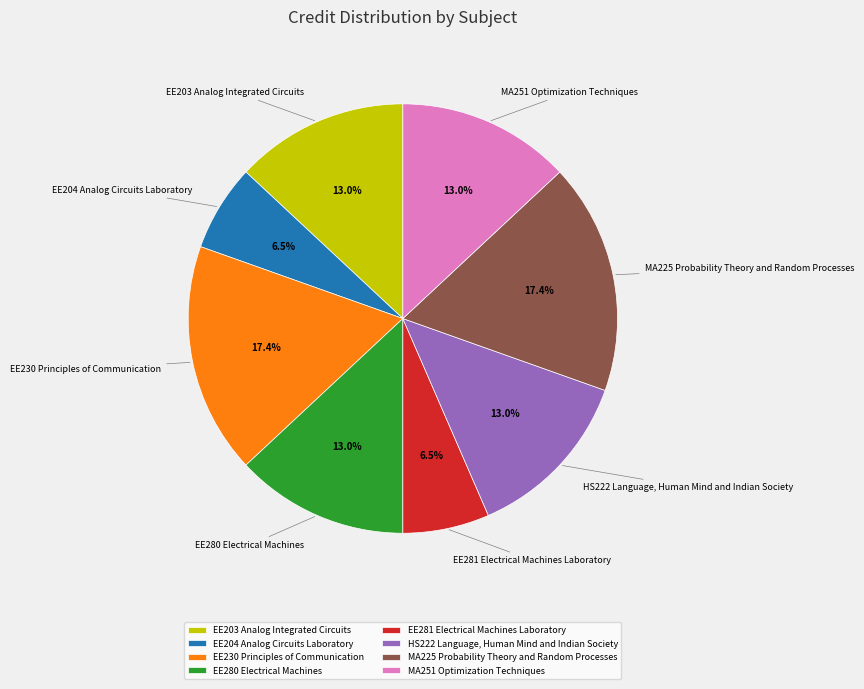

To the nearest percent, what is the difference between the largest and smallest slice percentages?

11%